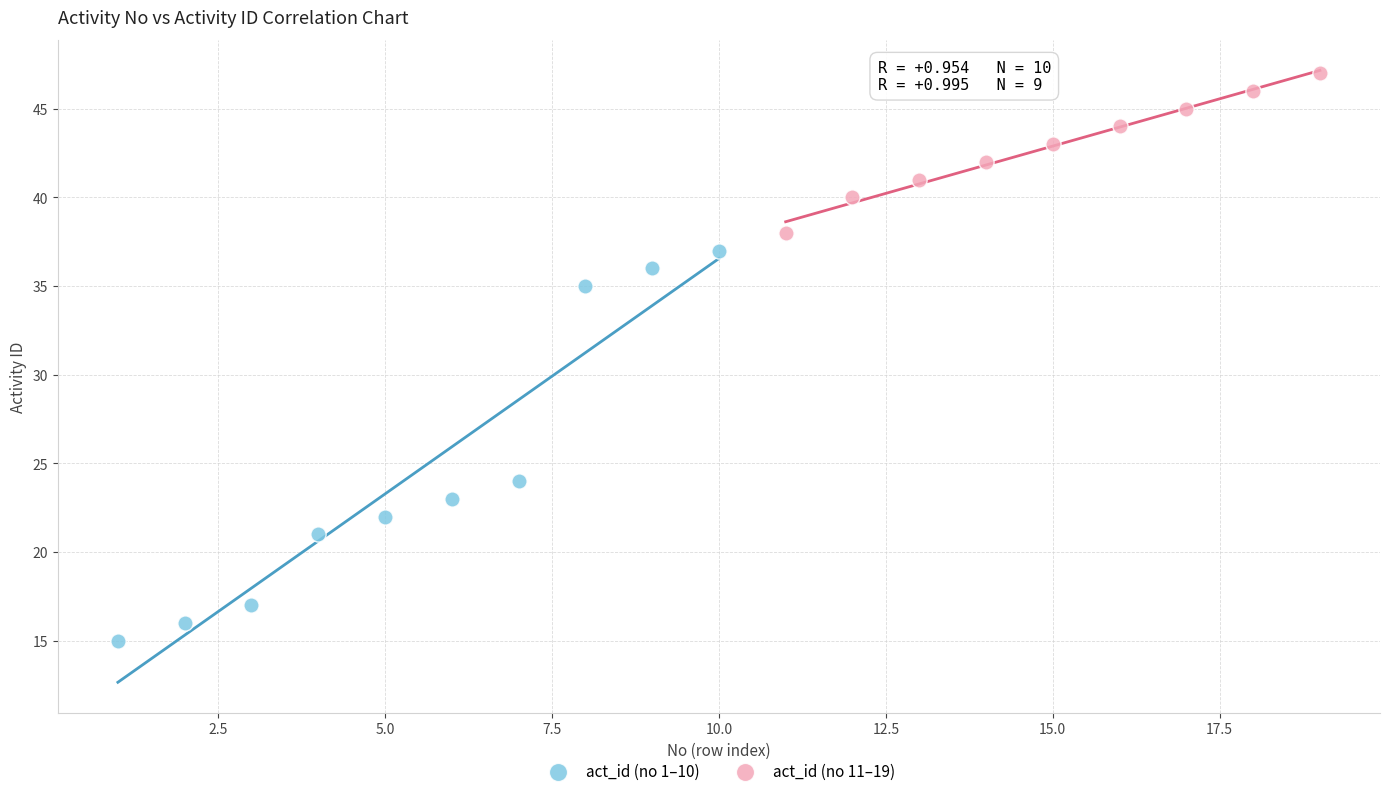

What are all the series names shown in the legend?

act_id (no 1–10), act_id (no 11–19)